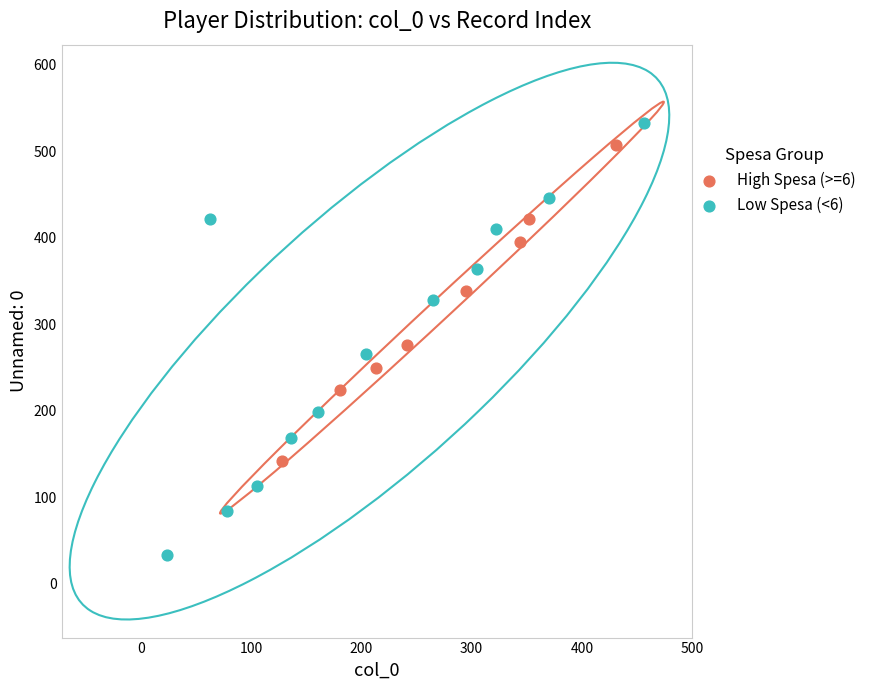

Which series reaches the maximum Y coordinate?

Low Spesa (<6)